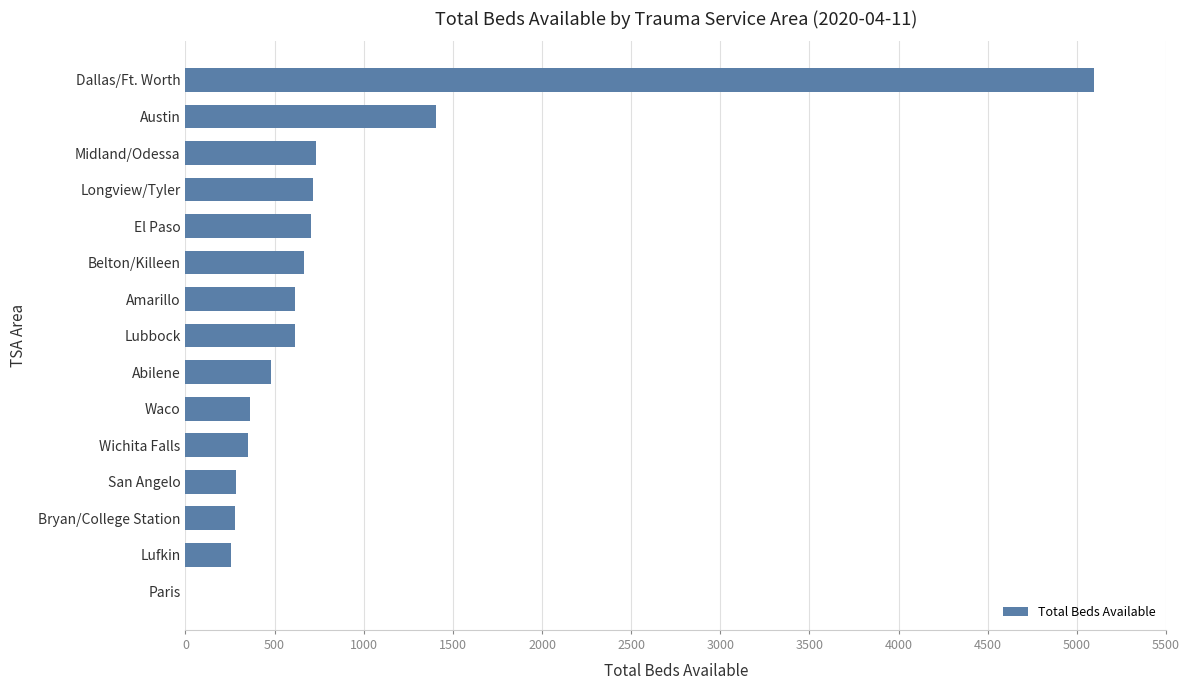

Which has a higher value, Abilene or El Paso?

El Paso